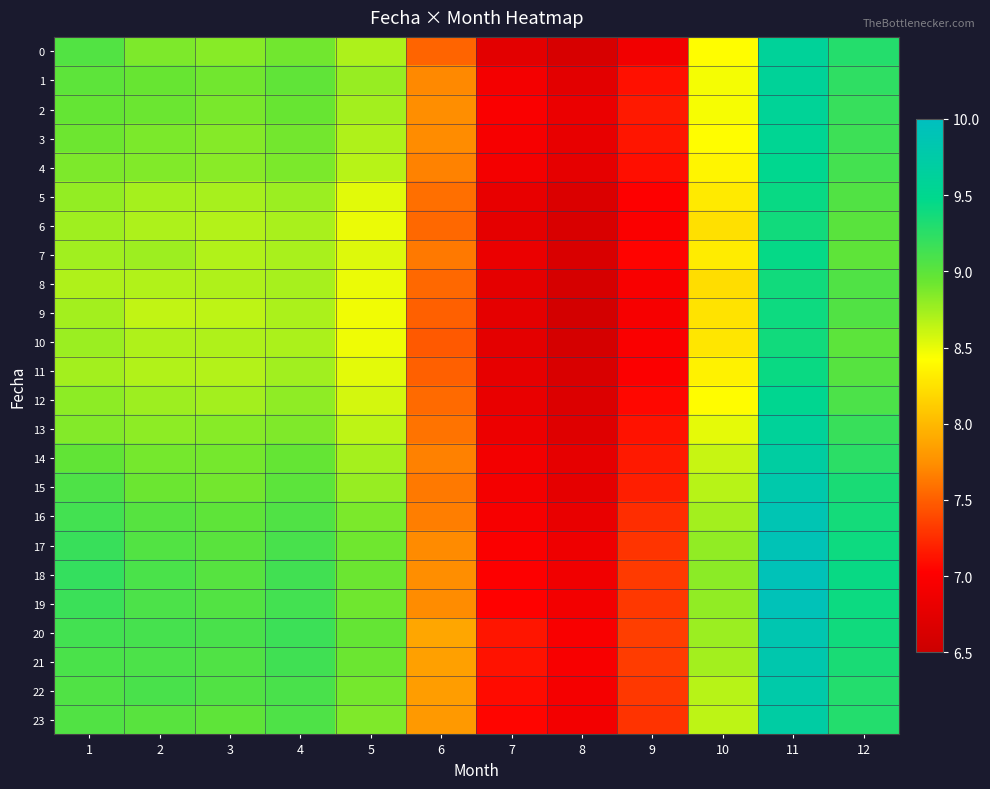

Reading left to right, list all the values displayed in this chart.

0: 1=9.0	2=8.9	3=8.8	4=8.9	5=8.7	6=7.5	7=6.7	8=6.6	9=6.9	10=8.4	11=9.6	12=9.3
1: 1=9.0	2=8.9	3=8.9	4=9.0	5=8.8	6=7.7	7=6.9	8=6.7	9=7.1	10=8.5	11=9.6	12=9.2
2: 1=9.0	2=8.9	3=8.9	4=8.9	5=8.7	6=7.7	7=7.0	8=6.8	9=7.1	10=8.5	11=9.6	12=9.2
3: 1=8.9	2=8.9	3=8.8	4=8.9	5=8.7	6=7.7	7=7.0	8=6.8	9=7.1	10=8.4	11=9.5	12=9.2
4: 1=8.9	2=8.9	3=8.8	4=8.9	5=8.7	6=7.7	7=6.9	8=6.8	9=7.1	10=8.4	11=9.5	12=9.1
5: 1=8.8	2=8.7	3=8.7	4=8.8	5=8.5	6=7.6	7=6.8	8=6.7	9=7.0	10=8.3	11=9.4	12=9.1
6: 1=8.8	2=8.7	3=8.7	4=8.7	5=8.5	6=7.5	7=6.8	8=6.6	9=7.0	10=8.2	11=9.4	12=9.0
7: 1=8.7	2=8.8	3=8.7	4=8.7	5=8.5	6=7.6	7=6.8	8=6.6	9=7.0	10=8.3	11=9.4	12=9.0
8: 1=8.7	2=8.7	3=8.7	4=8.7	5=8.5	6=7.5	7=6.8	8=6.6	9=7.0	10=8.2	11=9.4	12=9.1
9: 1=8.7	2=8.6	3=8.6	4=8.7	5=8.5	6=7.5	7=6.8	8=6.6	9=7.0	10=8.3	11=9.4	12=9.1
10: 1=8.8	2=8.7	3=8.7	4=8.7	5=8.5	6=7.5	7=6.8	8=6.6	9=7.0	10=8.3	11=9.4	12=9.0
11: 1=8.7	2=8.7	3=8.7	4=8.7	5=8.5	6=7.5	7=6.8	8=6.6	9=7.0	10=8.4	11=9.4	12=9.0
12: 1=8.8	2=8.8	3=8.7	4=8.8	5=8.6	6=7.6	7=6.8	8=6.7	9=7.1	10=8.4	11=9.5	12=9.1
13: 1=8.8	2=8.8	3=8.8	4=8.9	5=8.6	6=7.6	7=6.8	8=6.7	9=7.1	10=8.5	11=9.6	12=9.2
14: 1=9.0	2=8.9	3=8.9	4=9.0	5=8.7	6=7.7	7=6.9	8=6.8	9=7.2	10=8.6	11=9.7	12=9.3
15: 1=9.1	2=8.9	3=8.9	4=9.0	5=8.8	6=7.6	7=6.9	8=6.8	9=7.2	10=8.7	11=9.8	12=9.3
16: 1=9.1	2=9.0	3=9.0	4=9.1	5=8.9	6=7.7	7=7.0	8=6.8	9=7.3	10=8.7	11=9.9	12=9.4
17: 1=9.2	2=9.0	3=9.0	4=9.1	5=8.9	6=7.7	7=7.0	8=6.9	9=7.3	10=8.8	11=9.9	12=9.4
18: 1=9.2	2=9.1	3=9.0	4=9.1	5=8.9	6=7.7	7=7.0	8=6.9	9=7.3	10=8.8	11=9.9	12=9.4
19: 1=9.2	2=9.1	3=9.0	4=9.1	5=8.9	6=7.7	7=7.0	8=6.9	9=7.3	10=8.8	11=9.9	12=9.4
20: 1=9.1	2=9.1	3=9.1	4=9.2	5=9.0	6=7.9	7=7.1	8=7.0	9=7.3	10=8.8	11=9.8	12=9.4
21: 1=9.1	2=9.1	3=9.1	4=9.1	5=8.9	6=7.8	7=7.1	8=7.0	9=7.3	10=8.7	11=9.8	12=9.3
22: 1=9.1	2=9.1	3=9.1	4=9.1	5=8.9	6=7.8	7=7.1	8=6.9	9=7.3	10=8.7	11=9.8	12=9.3
23: 1=9.1	2=9.0	3=9.0	4=9.1	5=8.9	6=7.8	7=7.1	8=6.9	9=7.3	10=8.7	11=9.7	12=9.3